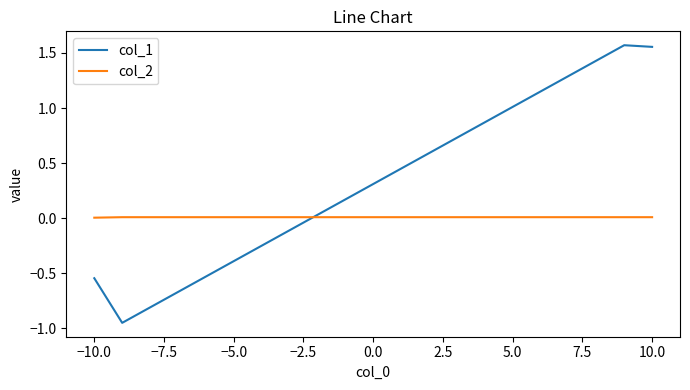

List the series in order of their overall mean, highest first.

col_1, col_2